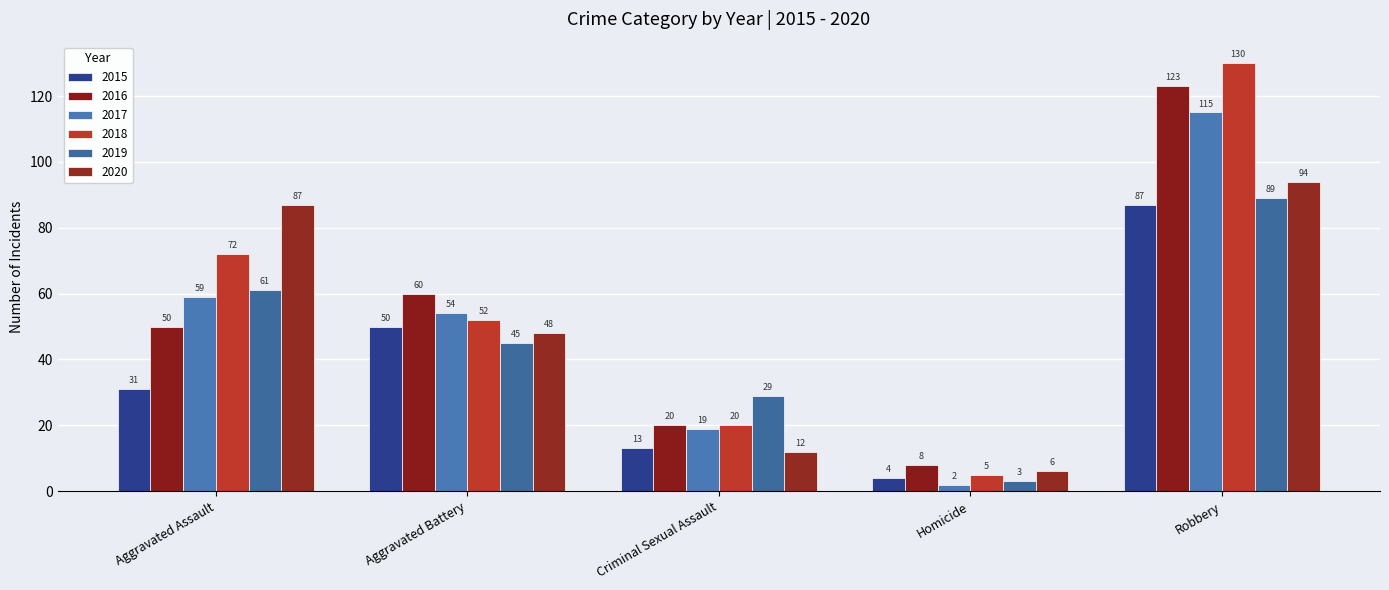

What is the label of the 3rd bar from the right?

Criminal Sexual Assault